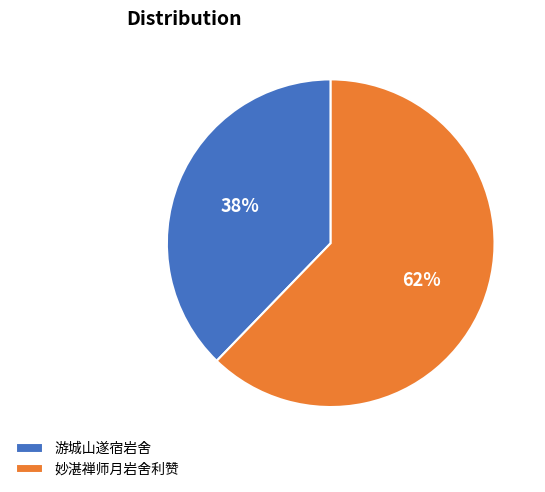

To the nearest percent, what is the difference between the 妙湛禅师月岩舍利赞 and 游城山遂宿岩舍 slice percentages?

24%